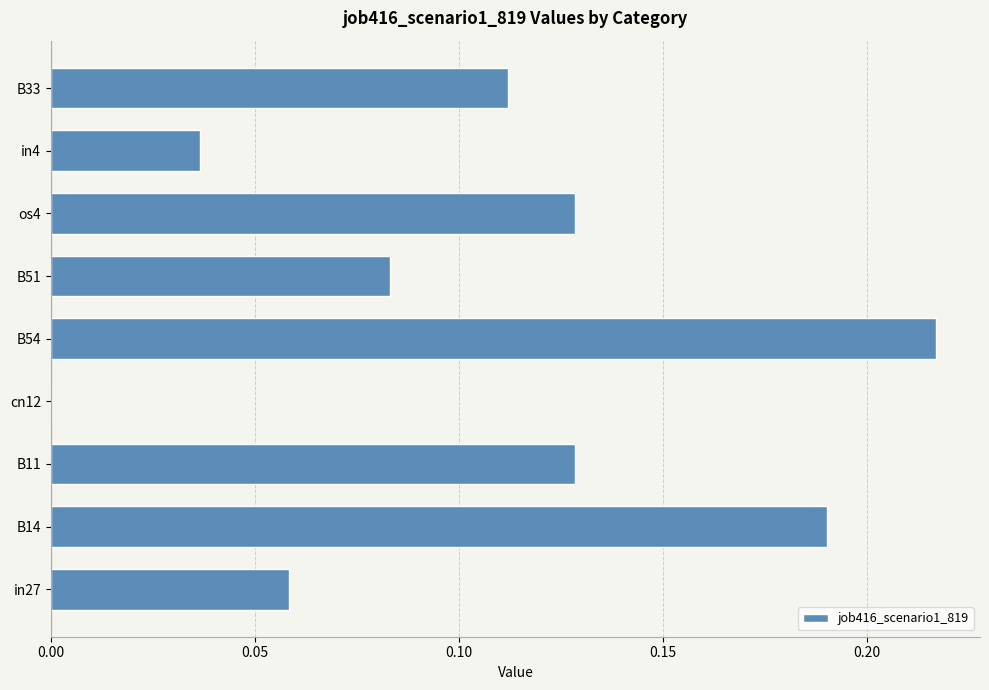

Between B54 and in4, which is larger?

B54